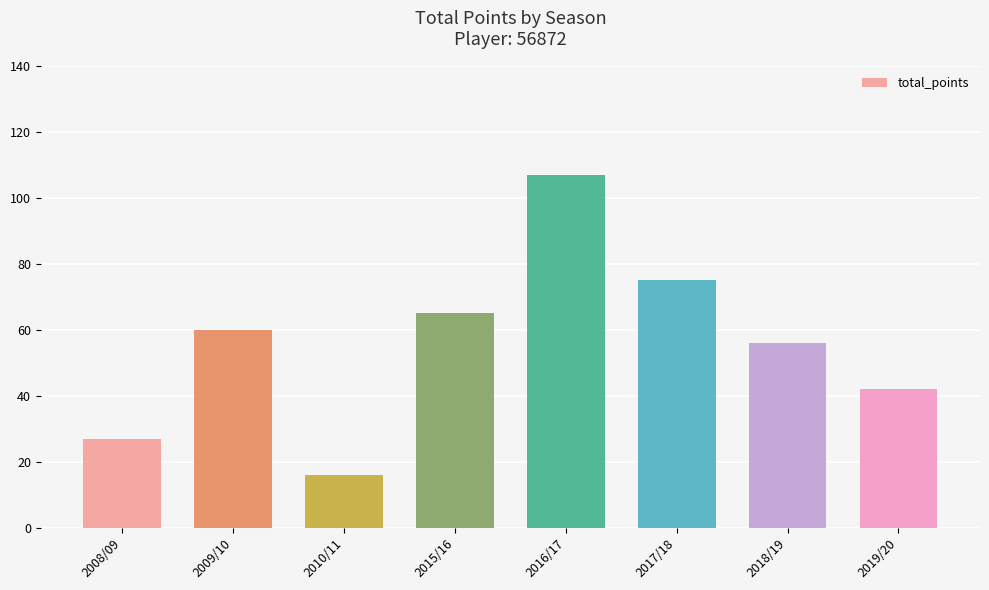

What is the value of the 1st bar from the left?

27